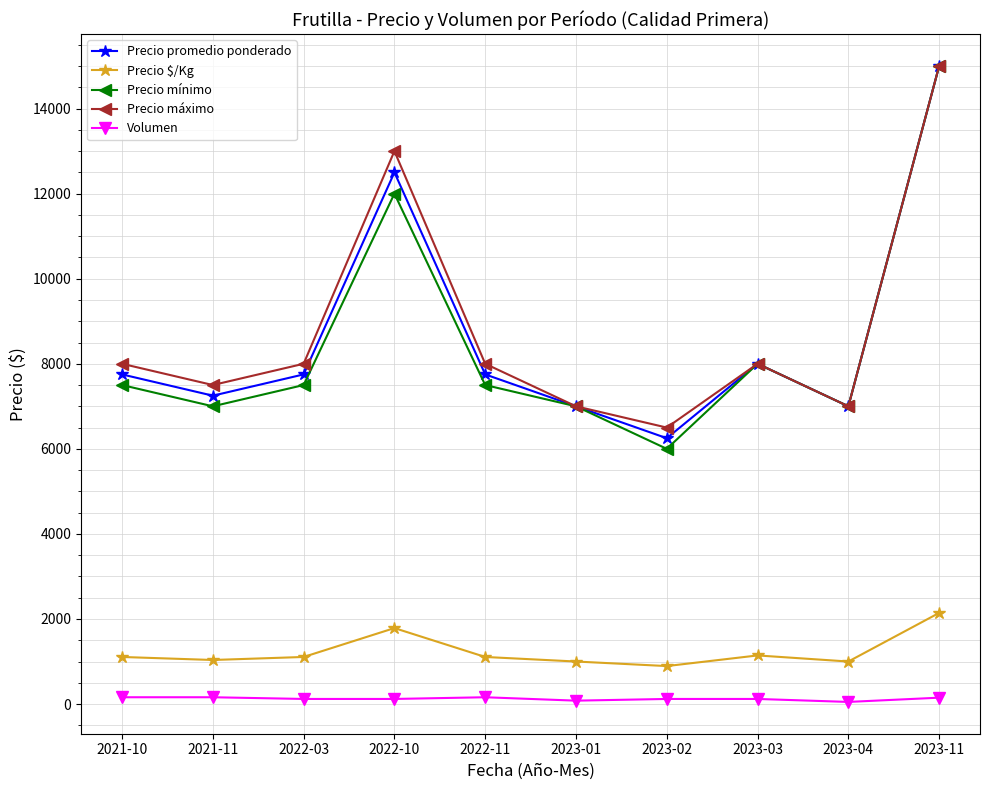

What is the label of the 5th point from the right?

2023-01